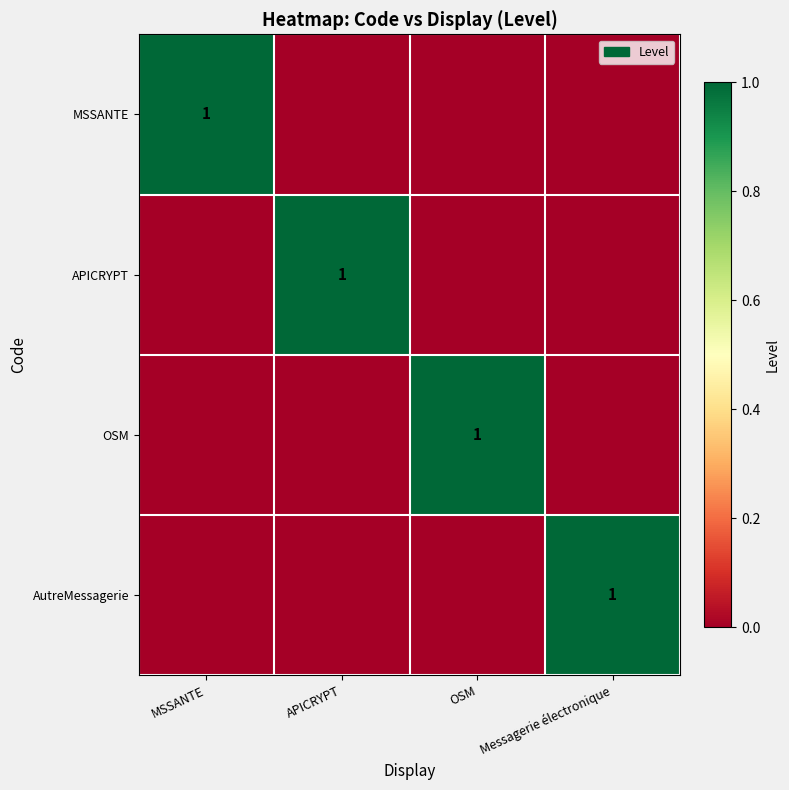

True or false: AutreMessagerie has a value of 2 at Messagerie électronique.

False